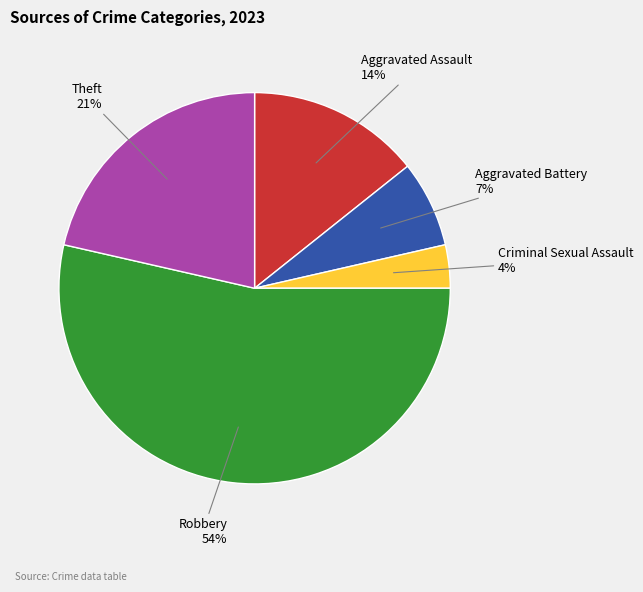

To the nearest percent, what is the difference between the largest and smallest slice percentages?

50%